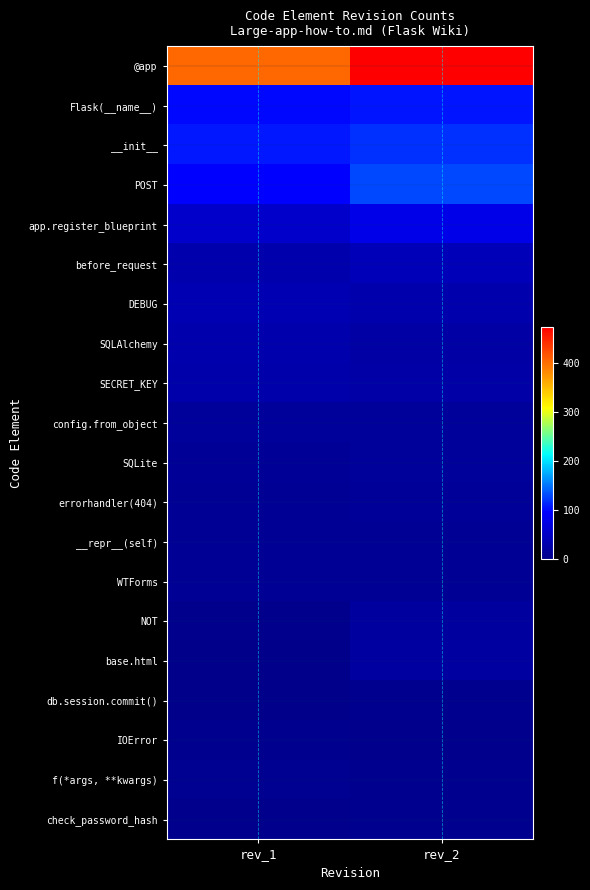

Which series changed the most between rev_1 and rev_2?

@app